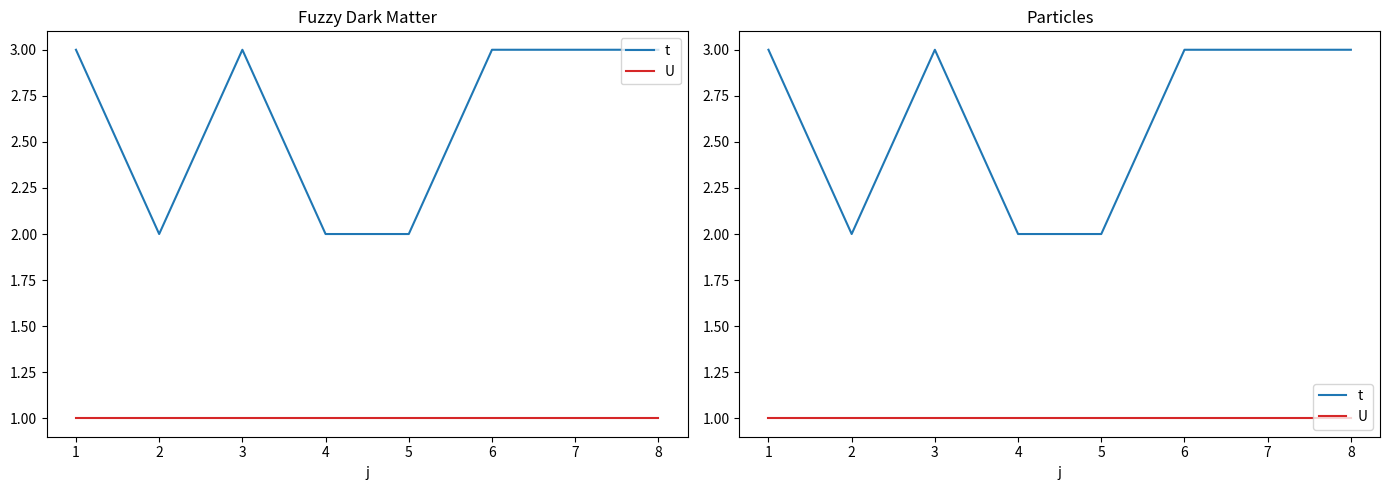

True or false: U and t intersect in this chart.

False